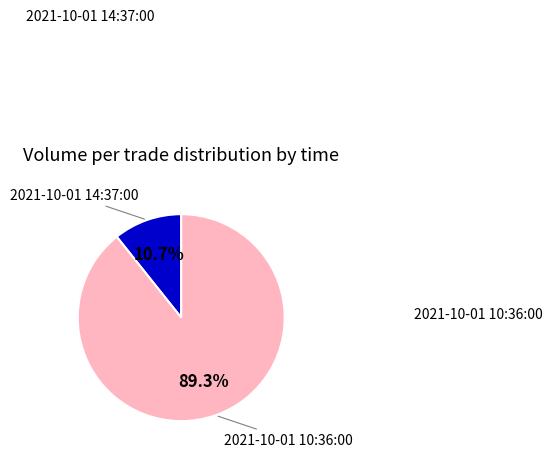

How many segments does this pie chart have?

2